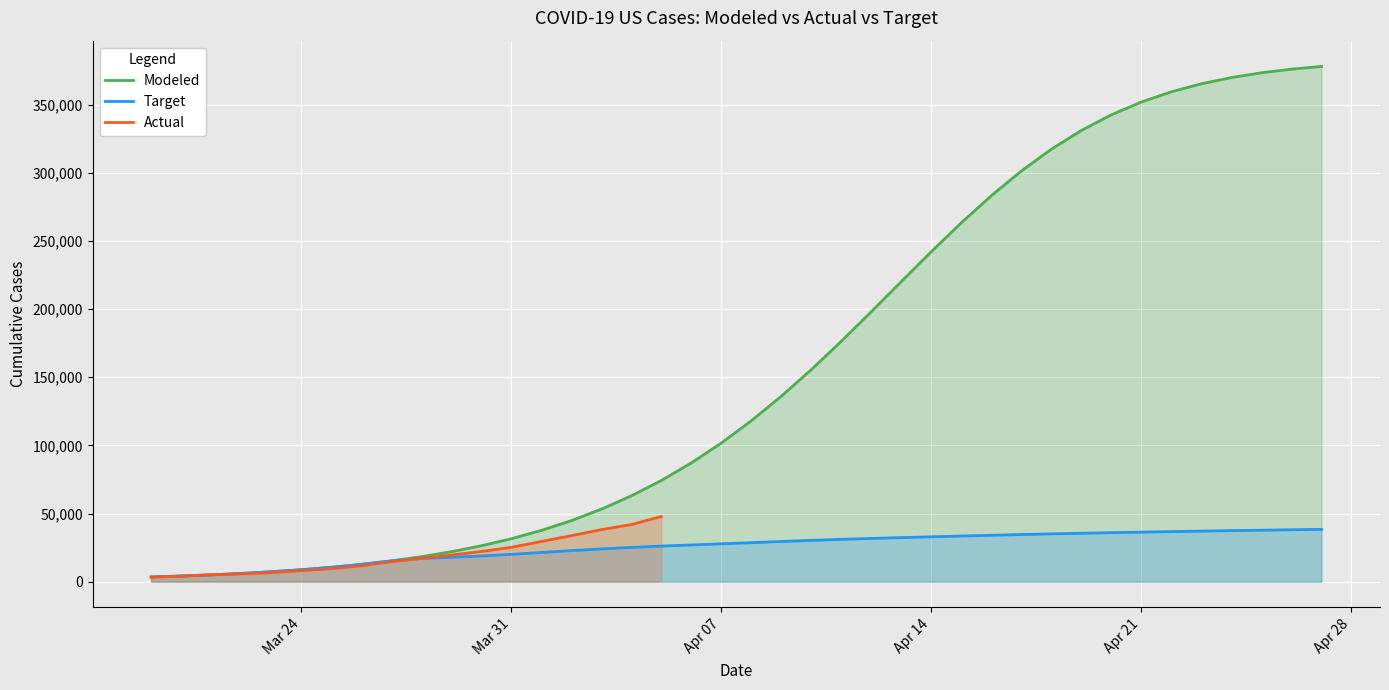

What is the value of the Modeled point at the 34th from the left?

351943.8